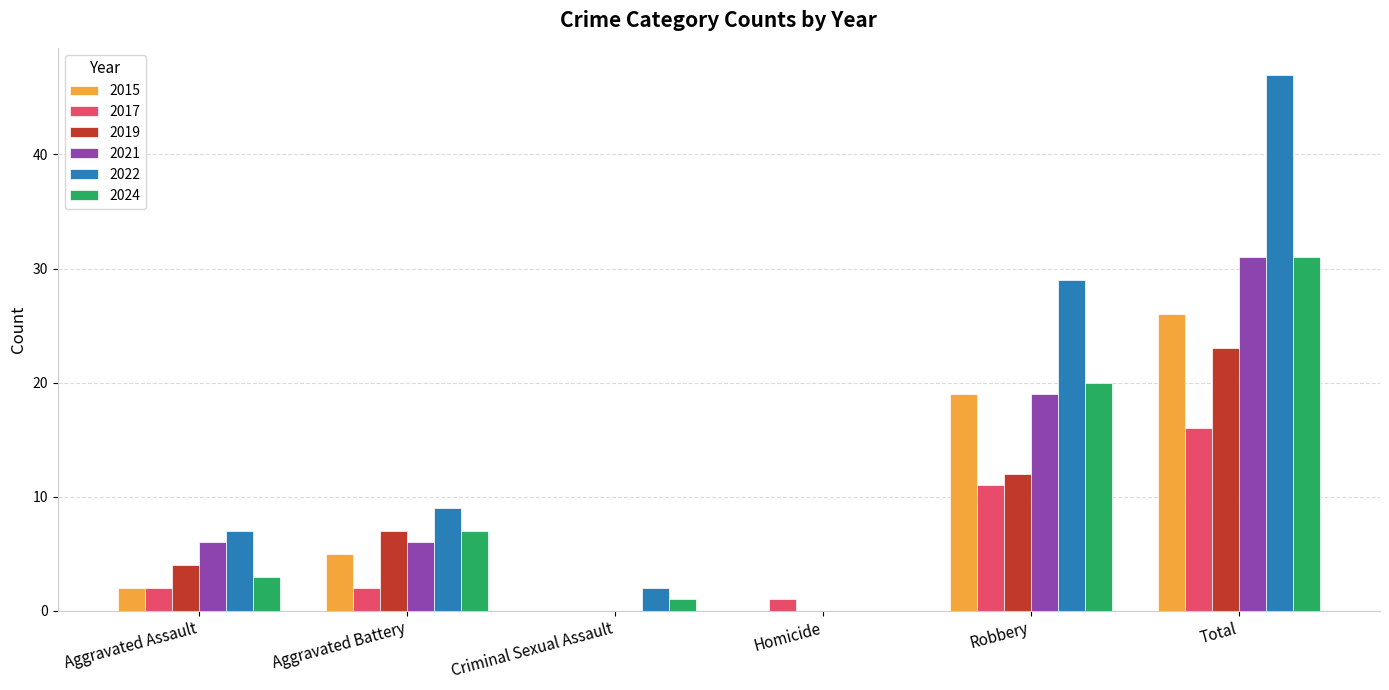

Reading left to right, what are all the values shown in this chart?

2015: 2	5	0	0	19	26
2017: 2	2	0	1	11	16
2019: 4	7	0	0	12	23
2021: 6	6	0	0	19	31
2022: 7	9	2	0	29	47
2024: 3	7	1	0	20	31